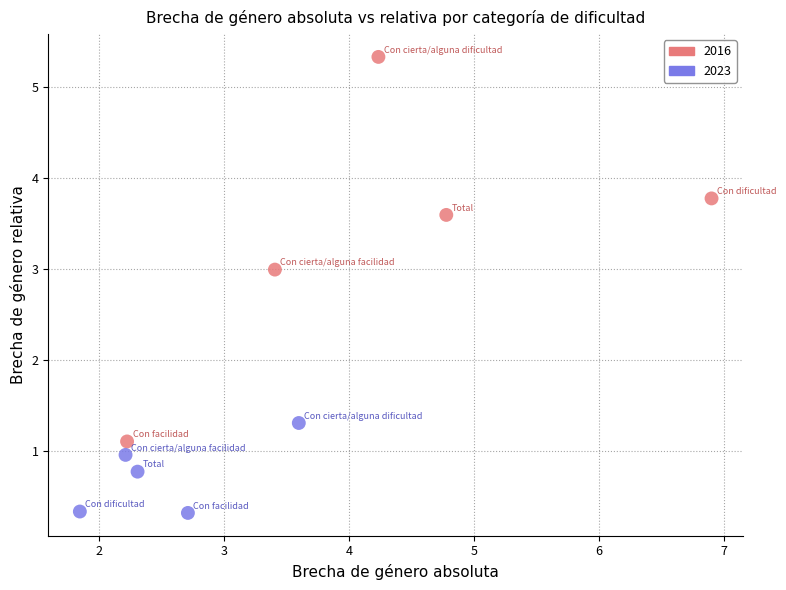

Which series contains the highest Y value?

2016